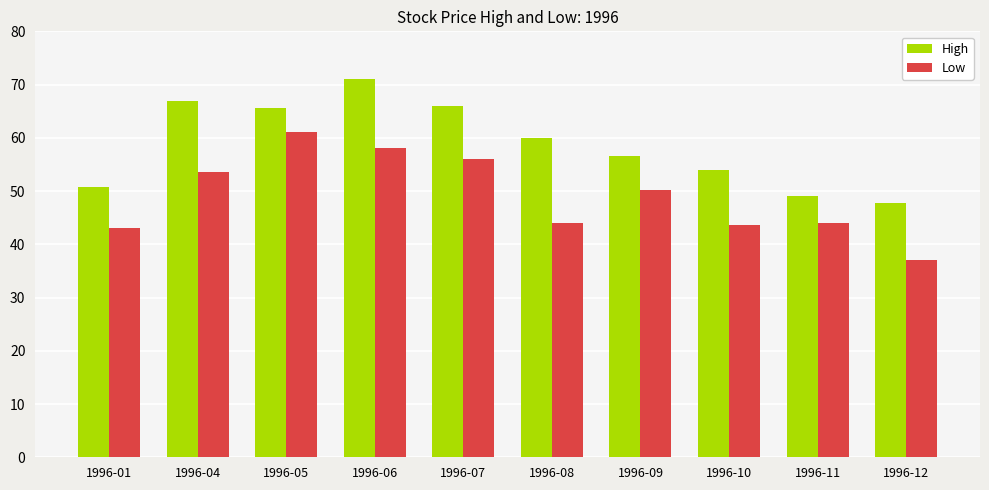

What are all the series names shown in the legend?

High, Low